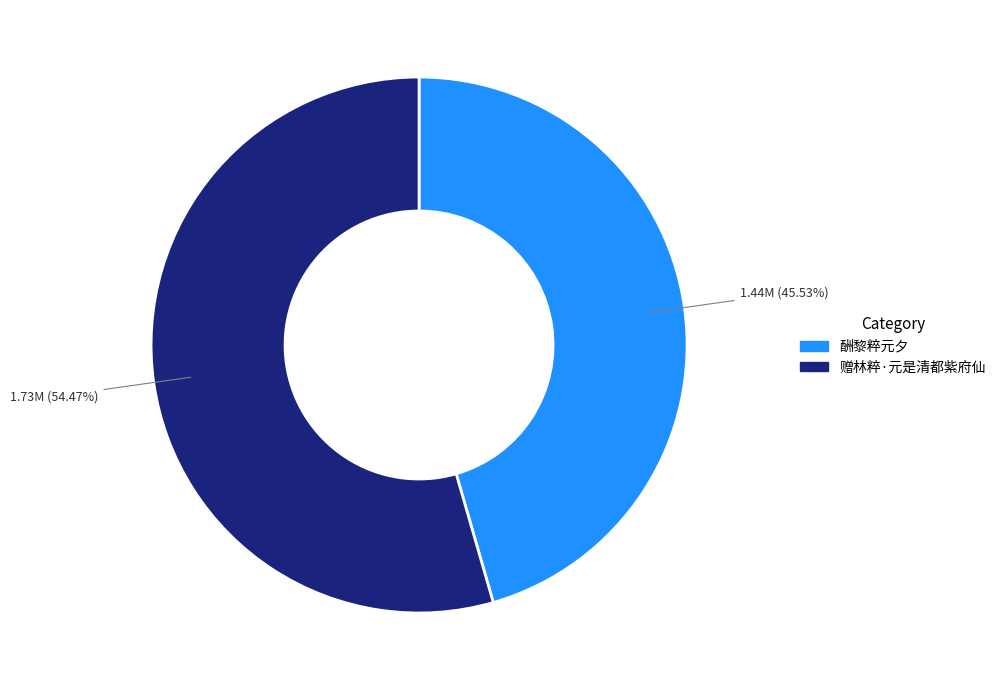

Is the sum of 酬黎粹元夕 and 赠林粹·元是清都紫府仙 greater than half?

Yes